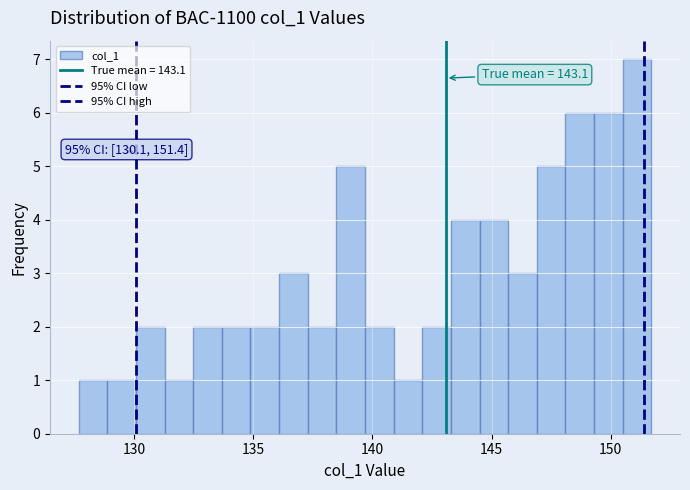

Around what value on the x-axis is the tallest bar? Give the approximate position of its centre, as read against the axis.

151.0